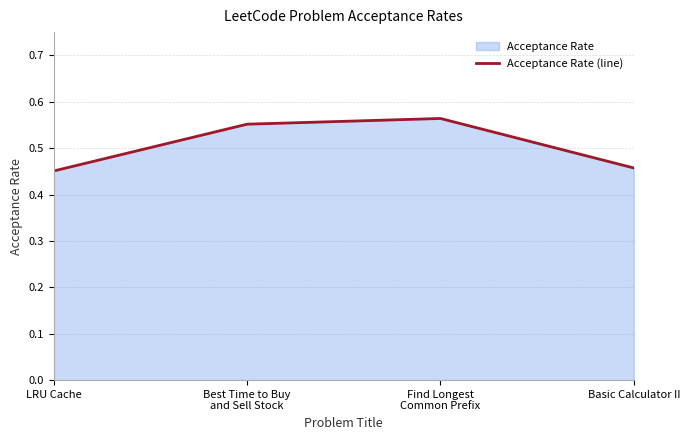

What is the sum of the values at Find Longest
Common Prefix and Basic Calculator II?

1.0